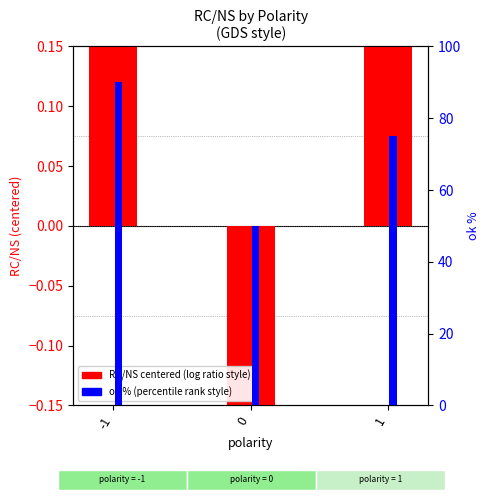

Between 0 and 1, which series saw the biggest shift?

ok %